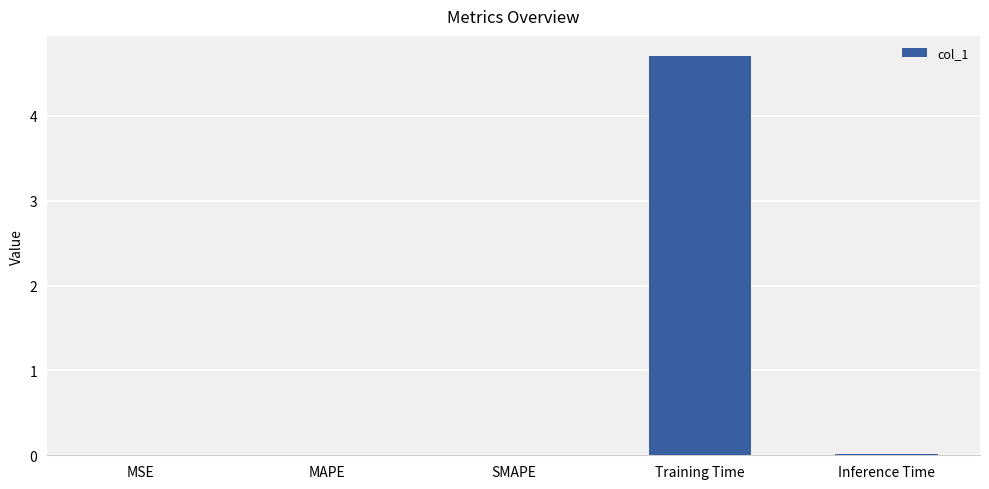

Between Training Time and MSE, which is larger?

Training Time